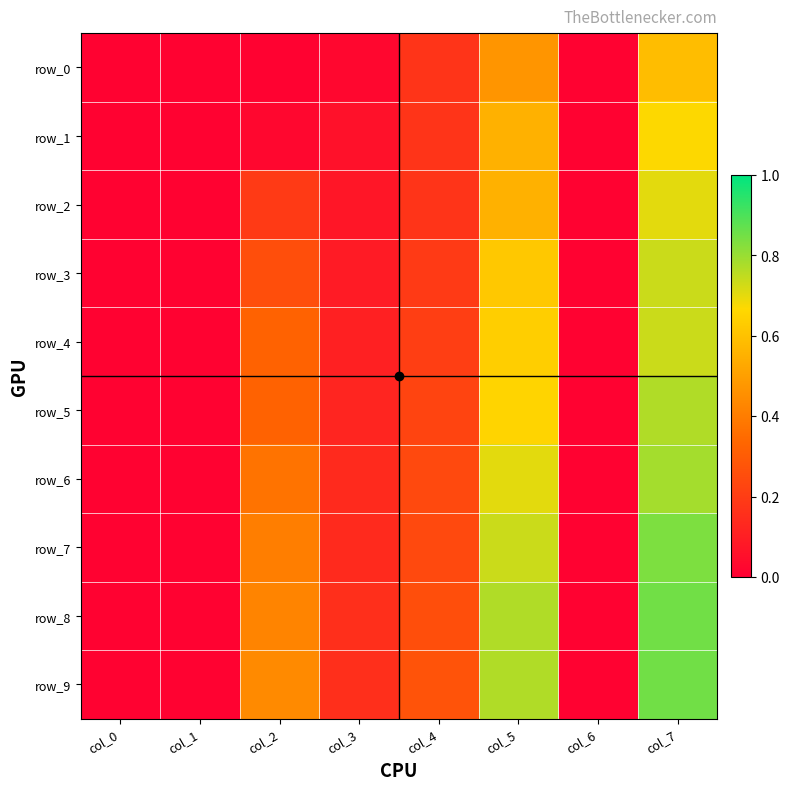

What is the difference between the maximum and minimum values in the row_7 series?

0.8